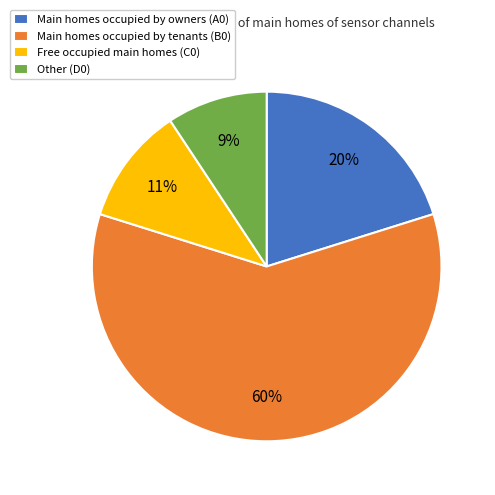

To the nearest percent, what percentage of the pie is Other (D0)?

9%